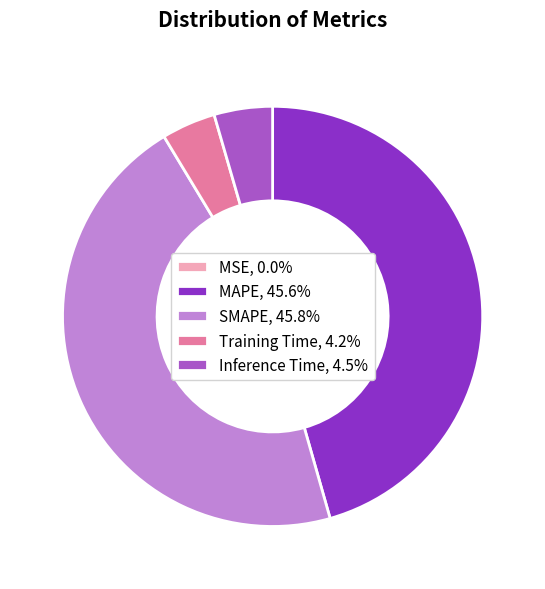

Is there any slice that represents more than half of the pie?

No